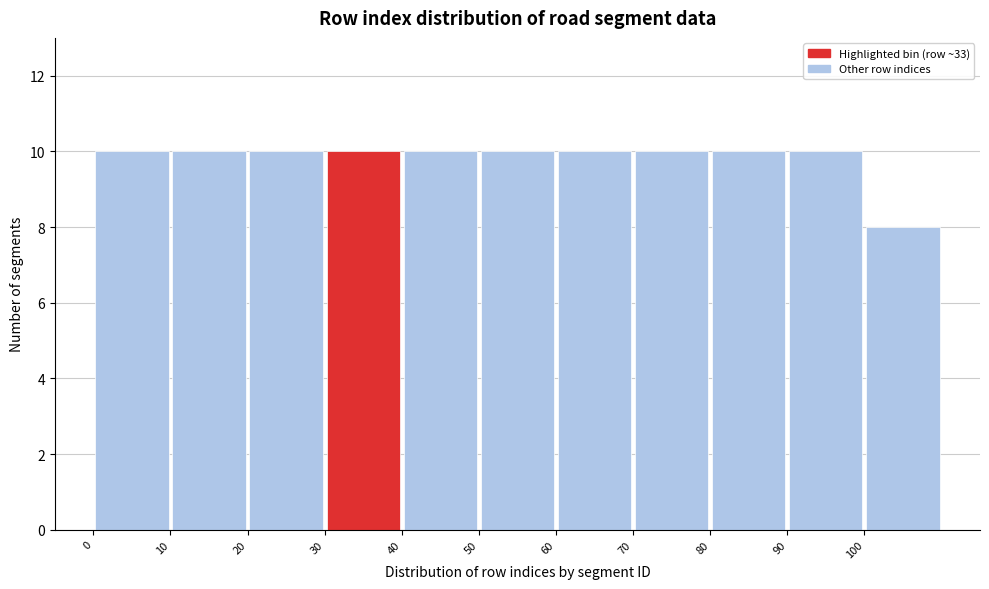

How tall is the bar that spans 70 to 80 on the x-axis? The values are not printed on the chart, so give them approximately, as read against the axis.

10